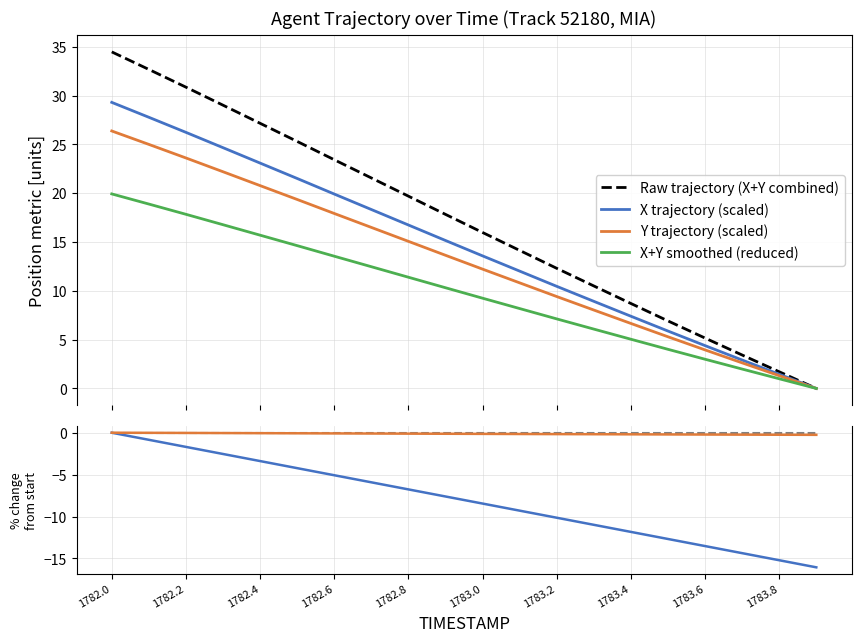

Count the number of categories in the chart.

20